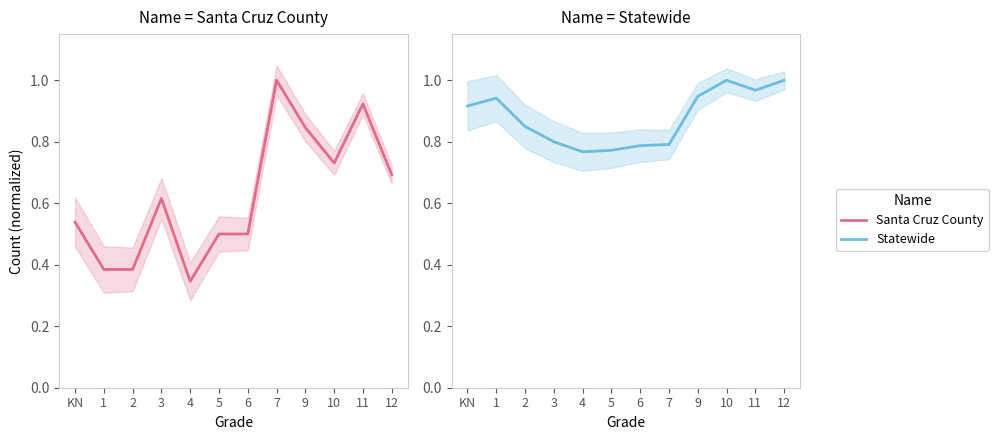

Is it true that Statewide equals 0.8 at 3?

True